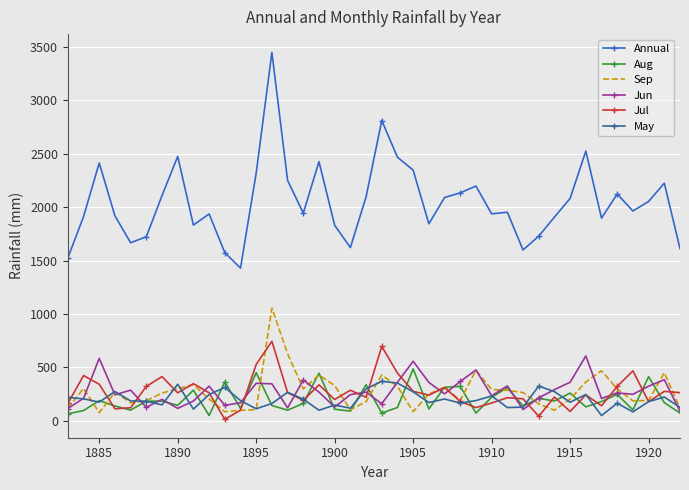

How many categories are shown in the chart?

40